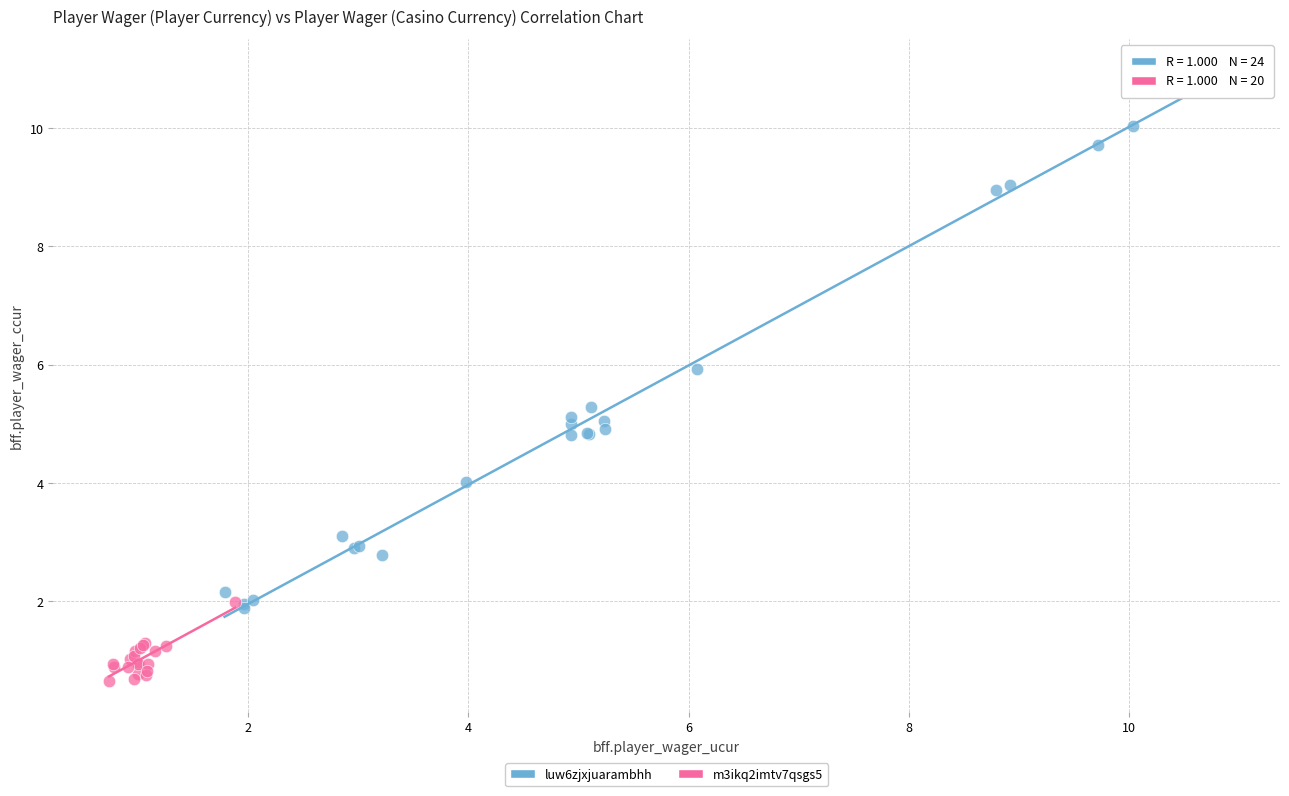

Which series reaches the maximum Y coordinate?

luw6zjxjuarambhh